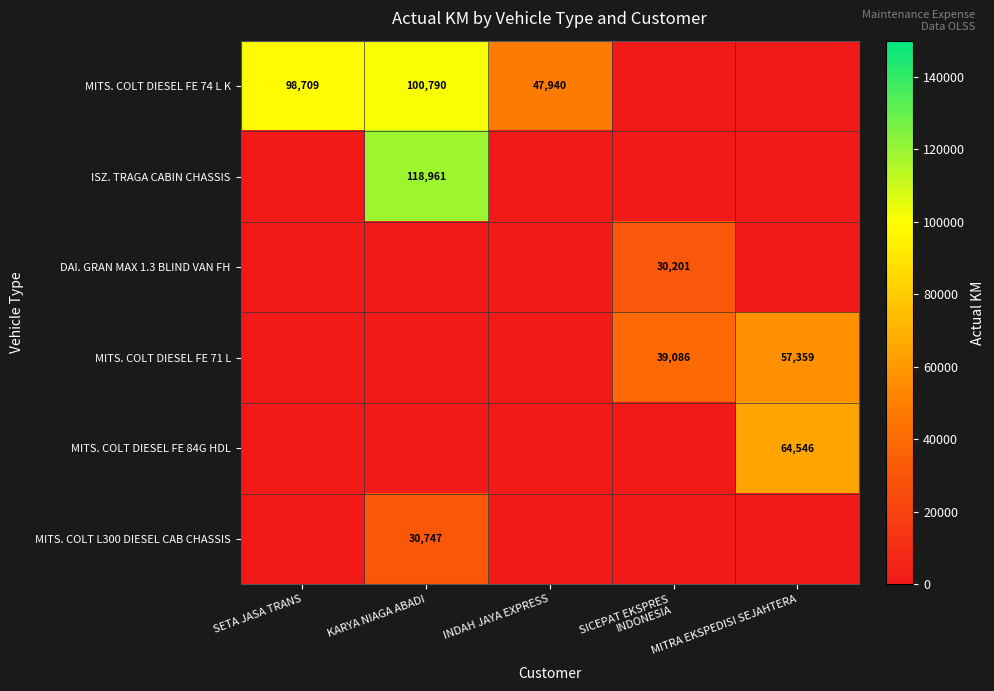

The MITS. COLT DIESEL FE 74 L K series shows 100790 at KARYA NIAGA ABADI. True or false?

True